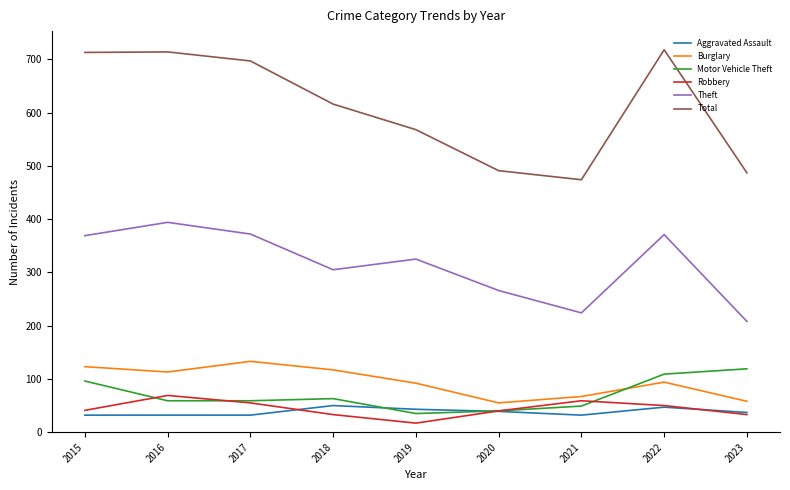

What are all the series names shown in the legend?

Aggravated Assault, Burglary, Motor Vehicle Theft, Robbery, Theft, Total